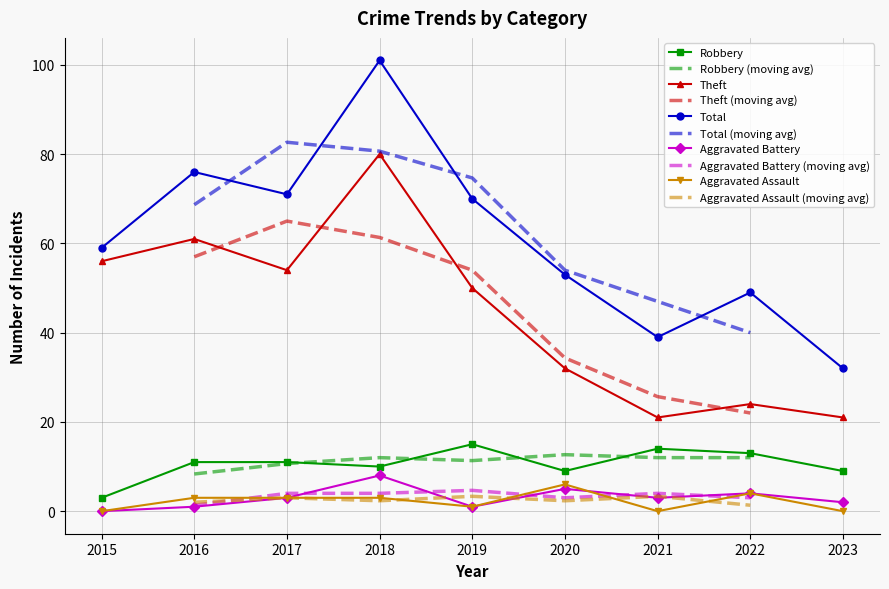

The Robbery series shows 9 at 2020. True or false?

True